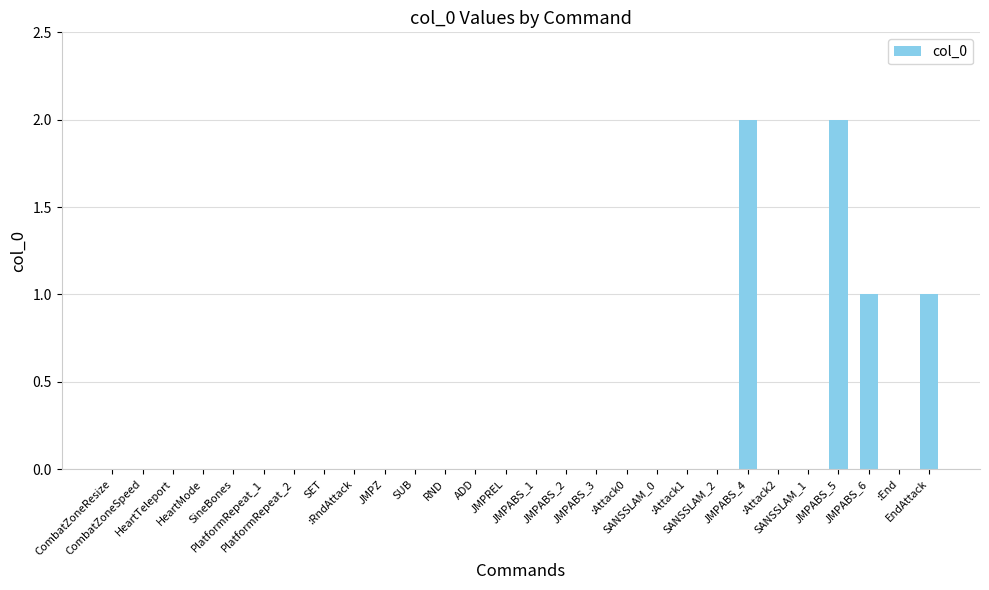

True or false: the data shows -1 at JMPZ.

False